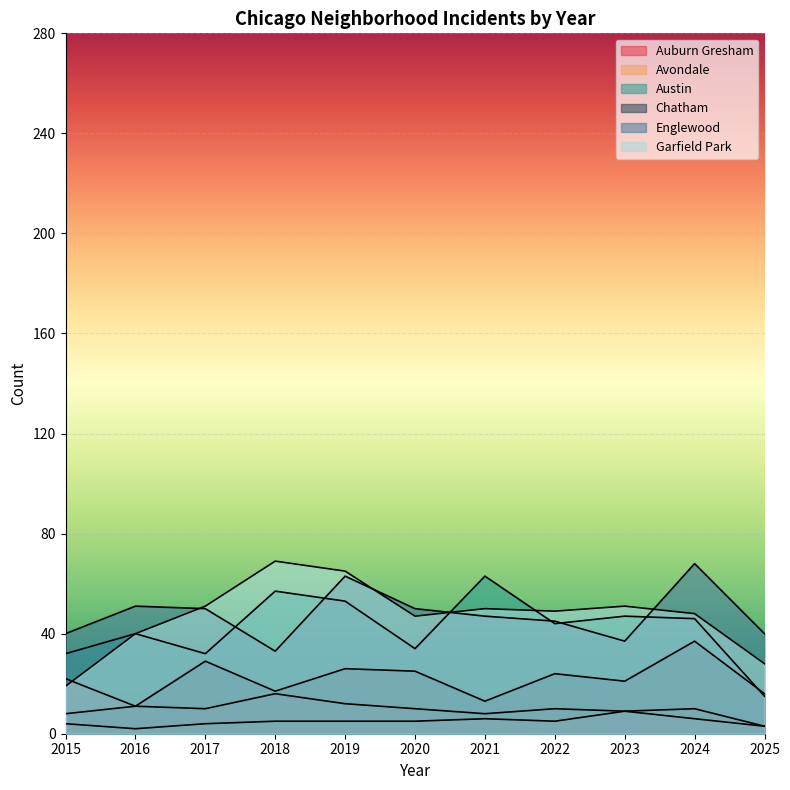

Which series has the widest spread of values?

Garfield Park